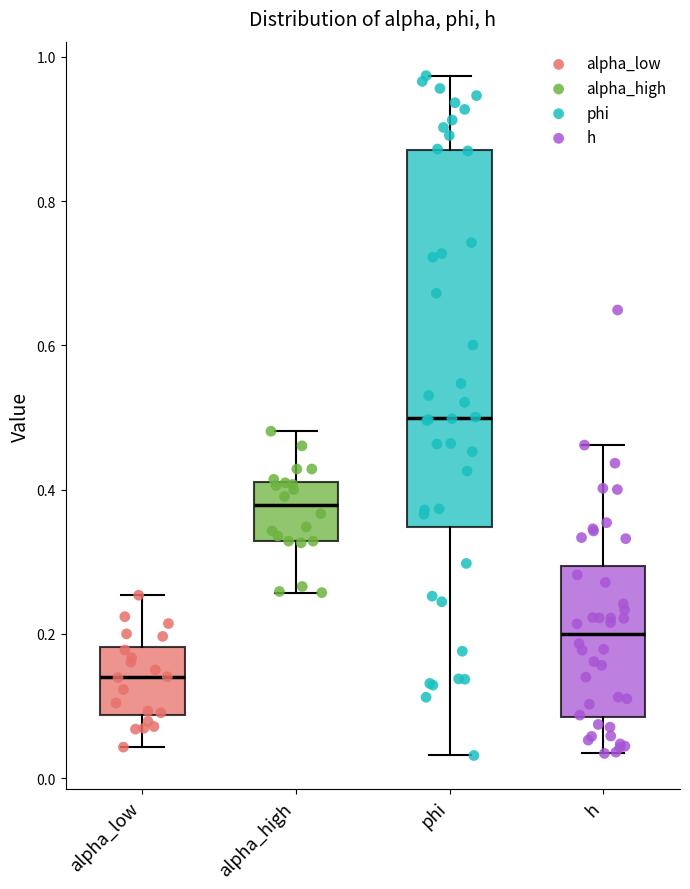

Reading left to right, read every box against the y-axis: the position of its median line, the range the box covers, and the ends of its whiskers. The values are not printed on the chart, so give them approximately, as read against the axis.

alpha_low: median 0.14, box 0.08 to 0.18, whiskers 0.04 to 0.26
alpha_high: median 0.38, box 0.32 to 0.42, whiskers 0.26 to 0.48
phi: median 0.50, box 0.34 to 0.88, whiskers 0.04 to 0.98
h: median 0.20, box 0.08 to 0.30, whiskers 0.04 to 0.46